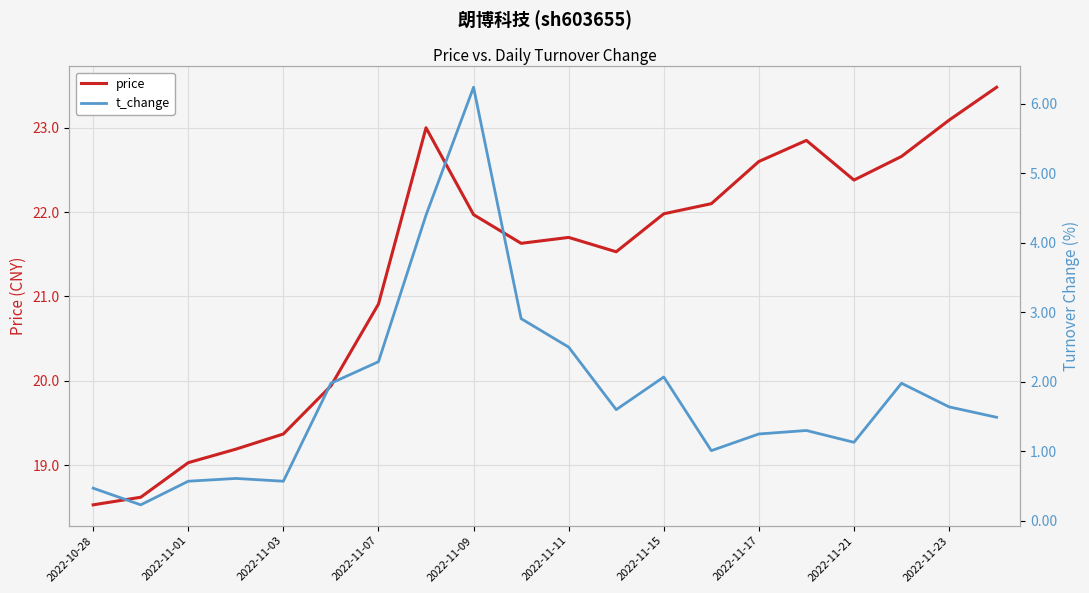

The price series shows 27.3 at 2022-11-01. True or false?

False